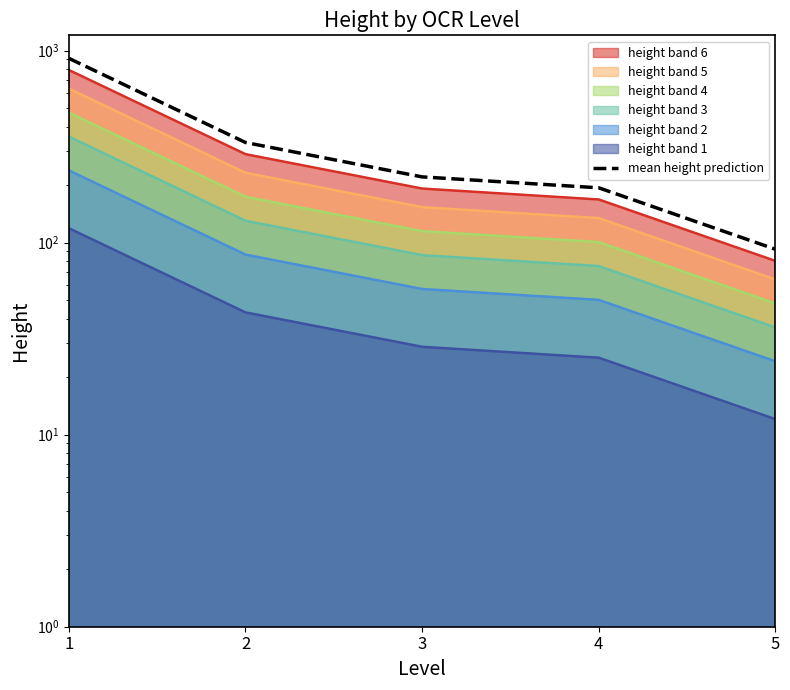

True or false: there are more than 2 points higher than both neighbors.

False